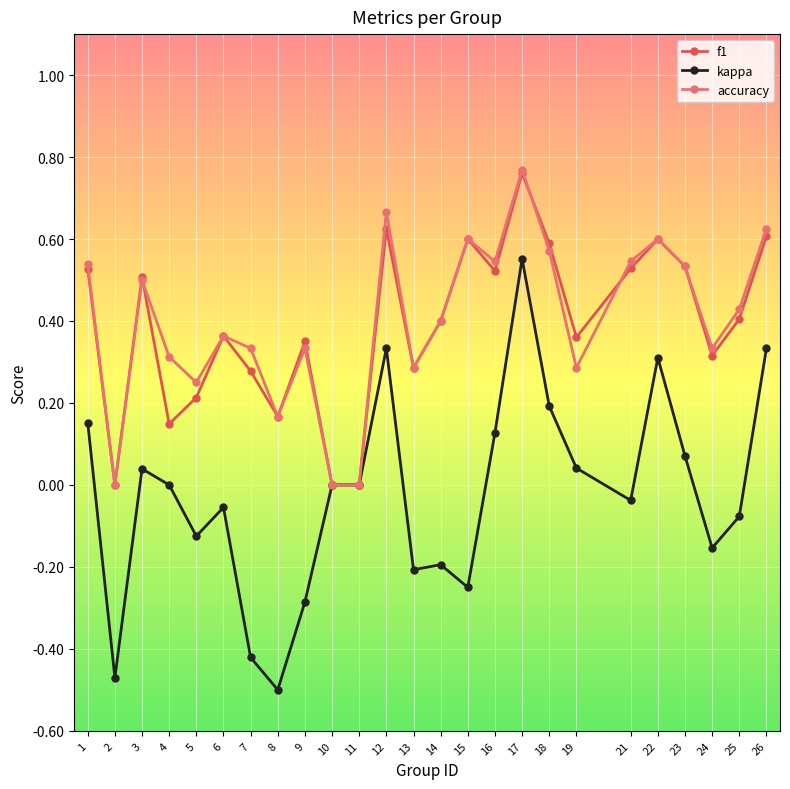

Where is the first local minimum for f1?

2